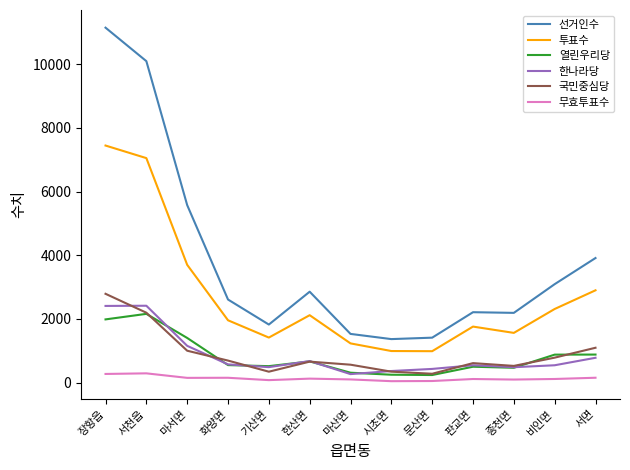

True or false: 선거인수 and 무효투표수 cross at least once.

False